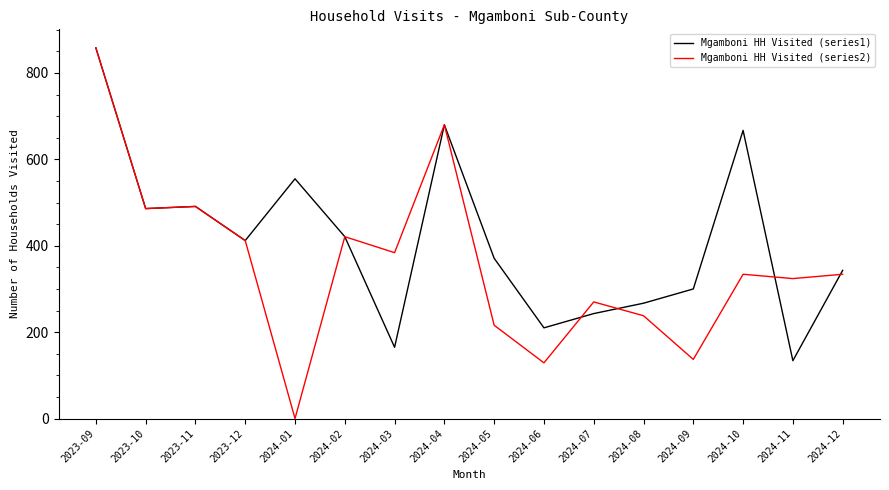

Which series changed the most between 2024-04 and 2024-06?

Mgamboni HH Visited (series2)